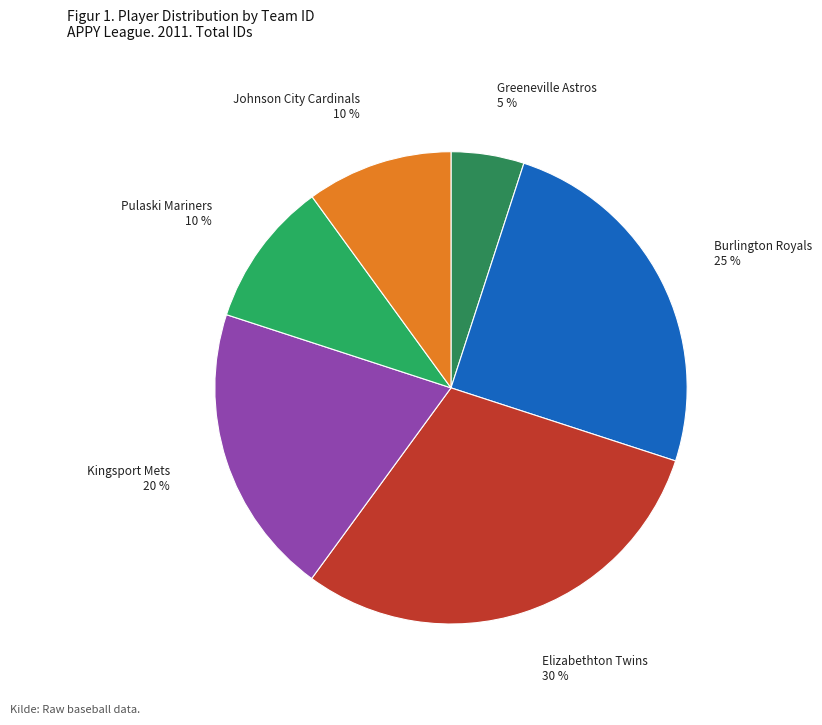

To the nearest percent, what is the average slice percentage?

17%